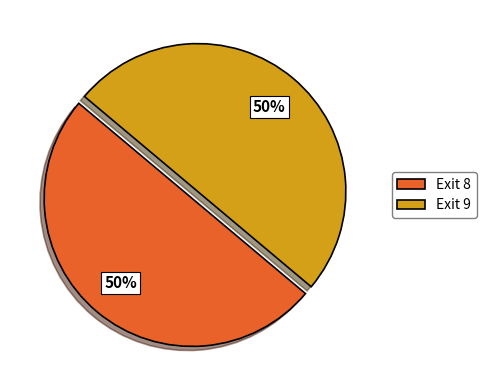

How many slices are in this pie chart?

2